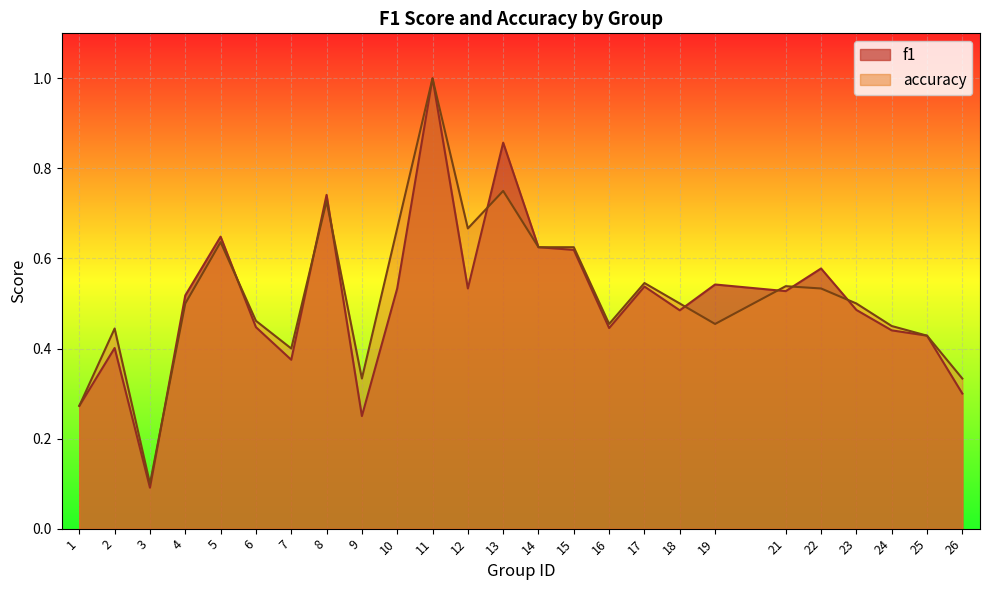

At how many categories does at least one series exceed 0?

25